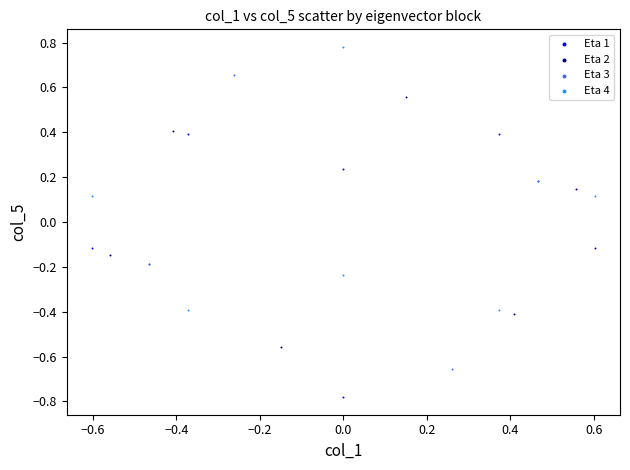

Which series reaches the maximum Y coordinate?

Eta 4